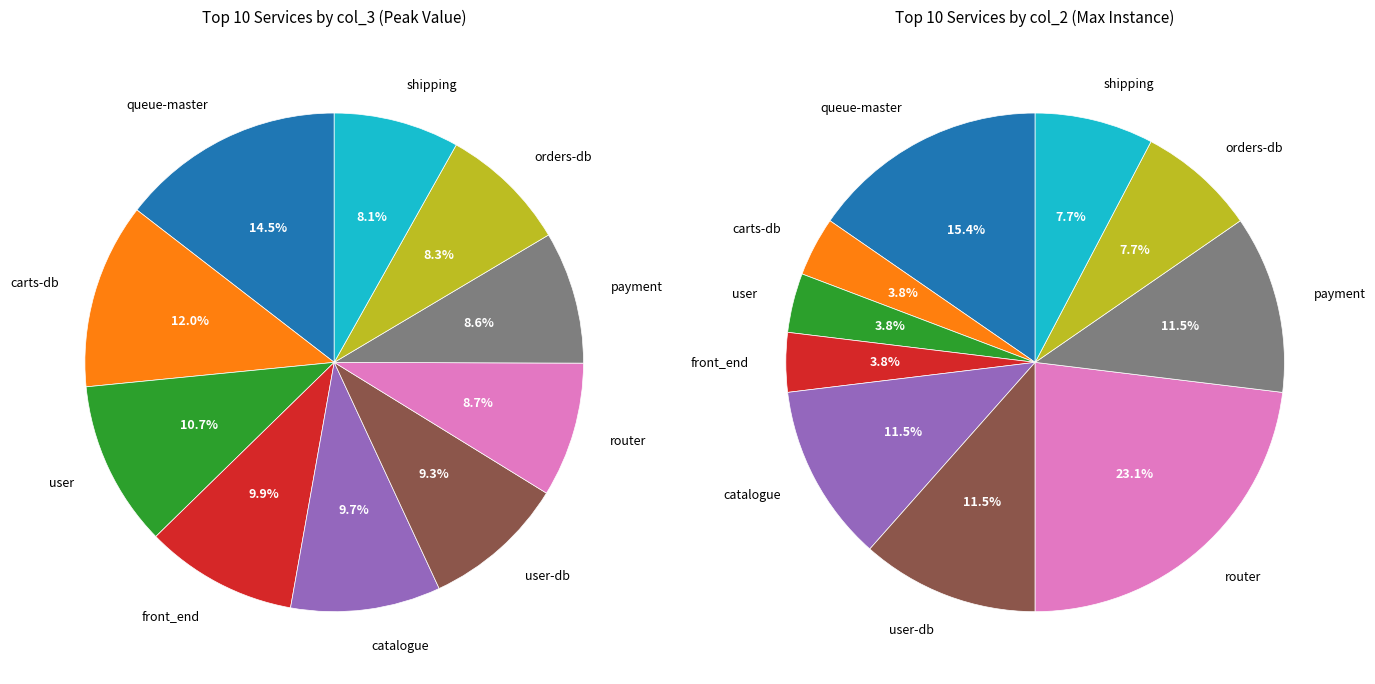

Is it true that user-db is 9% of the pie?

True